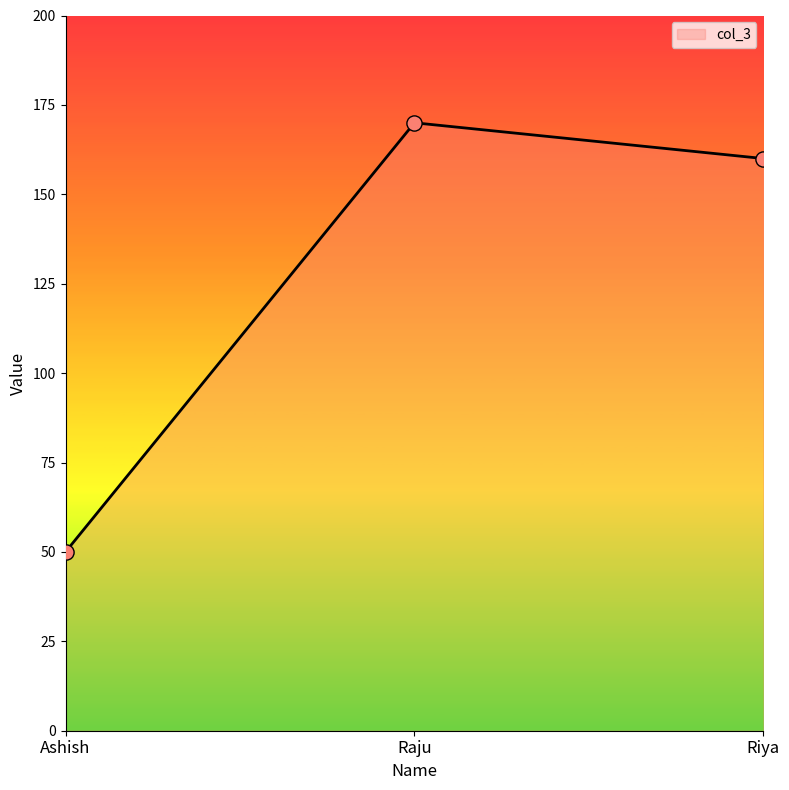

What is the change in value from Ashish to Riya?

+110